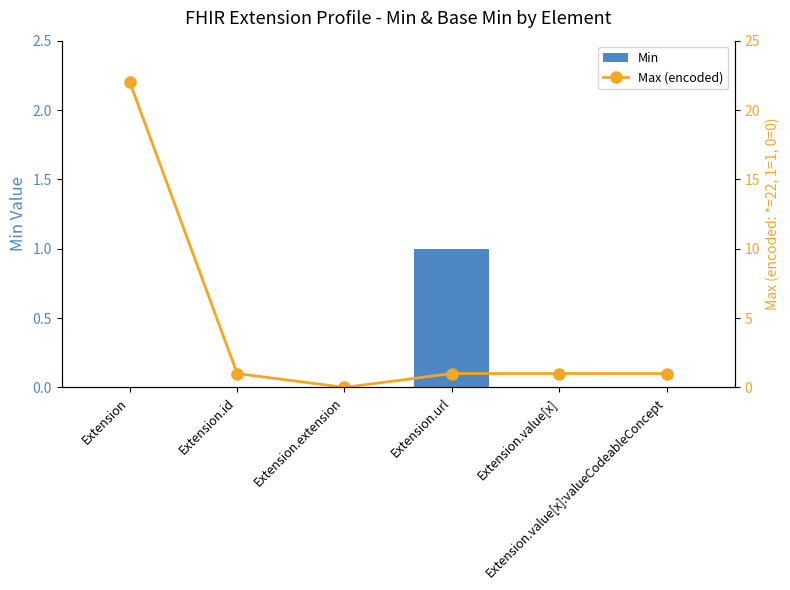

Reading left to right, list all the values displayed in this chart.

Min: 0	0	0	1	0	0
Max (encoded): 22	1	0	1	1	1